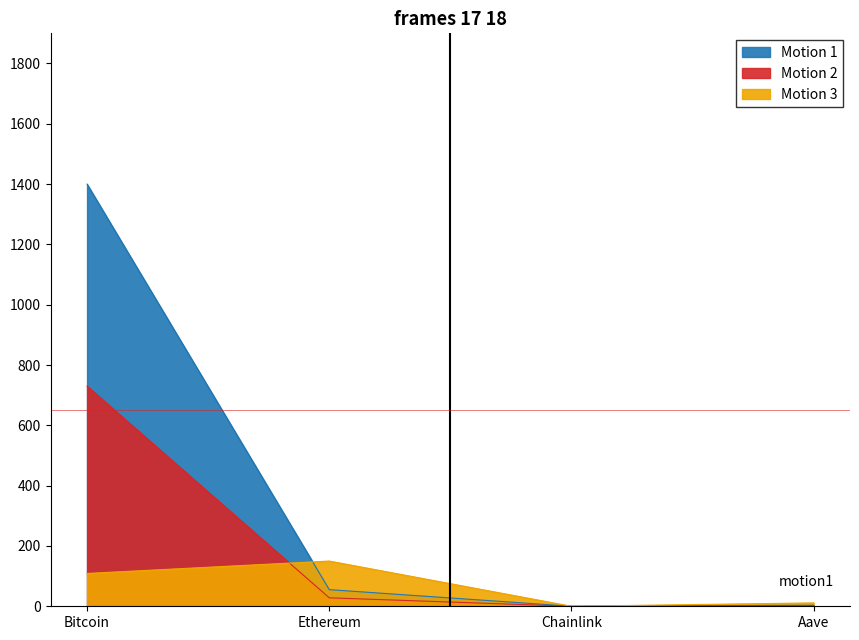

Does the chart have visible grid lines?

No